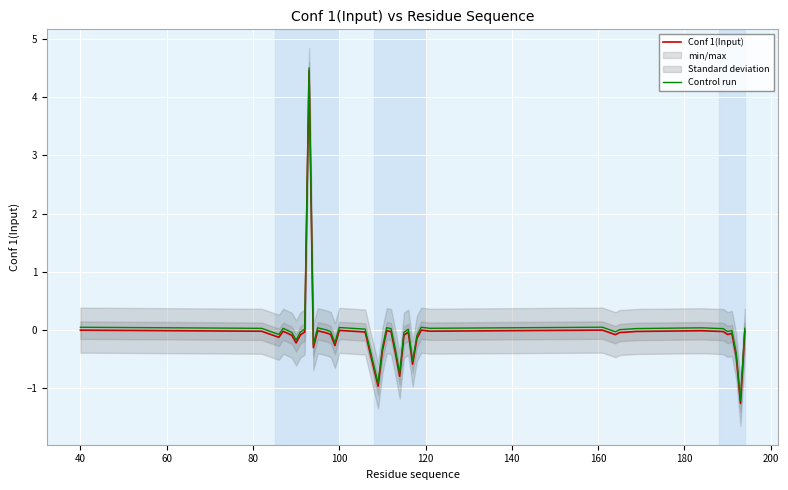

Rank the series by their maximum value, from lowest to highest.

Conf 1(Input), Control run